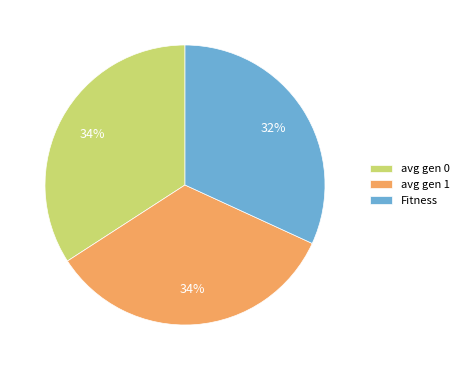

How many segments does this pie chart have?

3